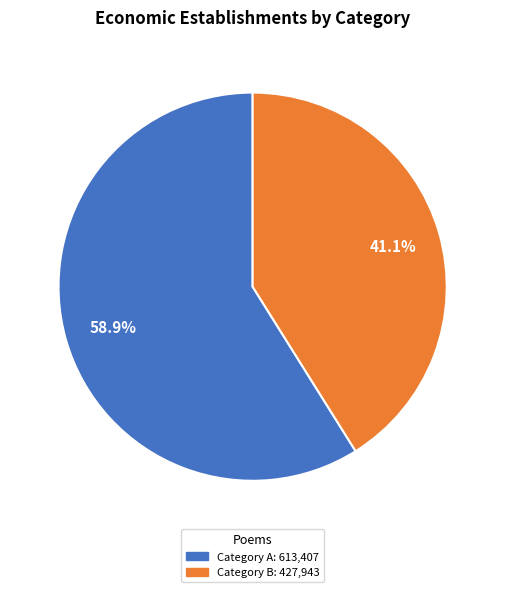

Does any single category account for the majority?

Yes